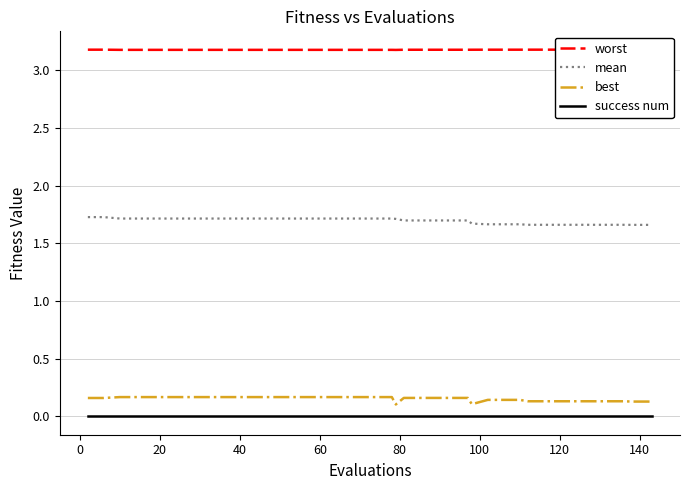

True or false: success num and mean intersect in this chart.

False